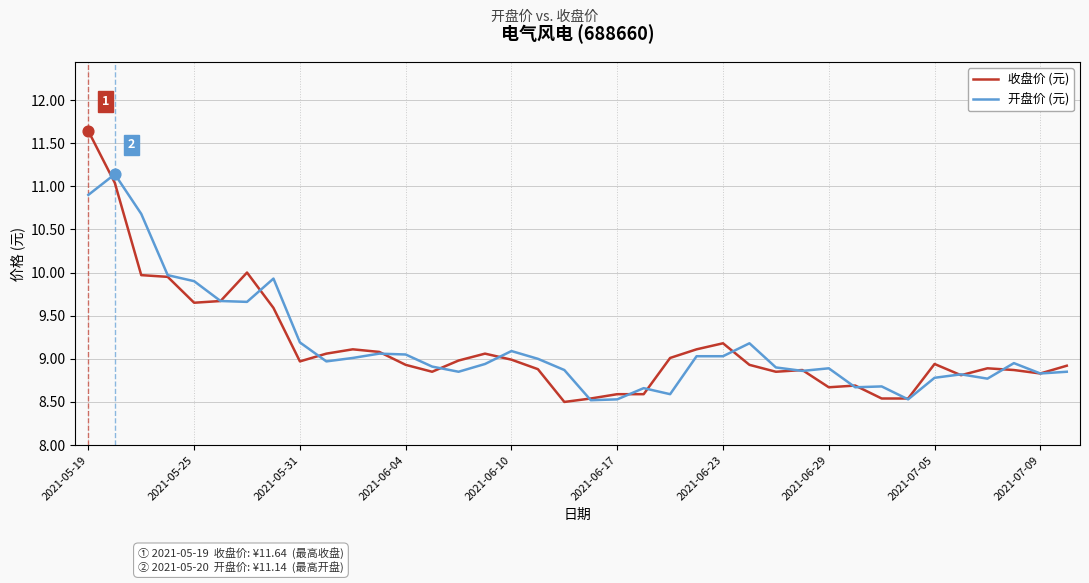

Which series has the largest range (max minus min)?

收盘价 (元)